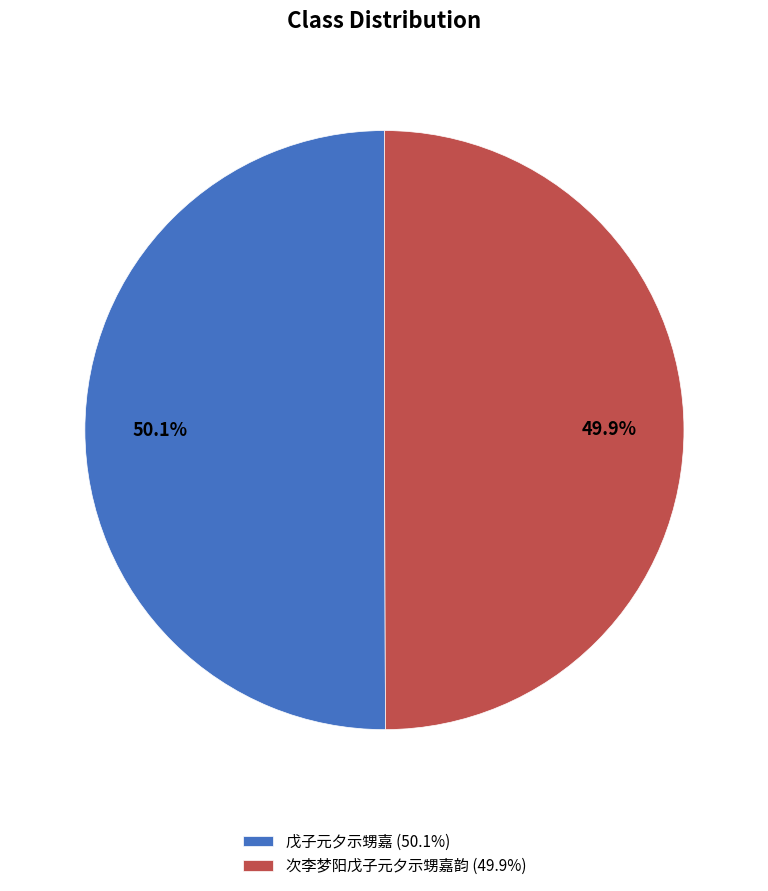

True or false: 次李梦阳戊子元夕示甥嘉韵 accounts for 38% of the total.

False